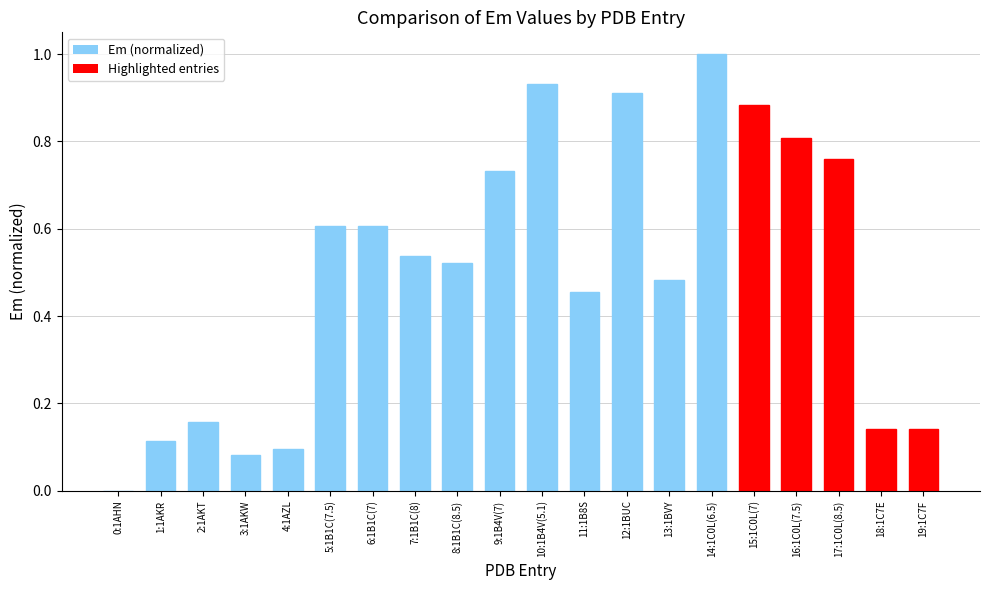

What is the change in value from 6:1B1C(7) to 9:1B4V(7)?

+0.1